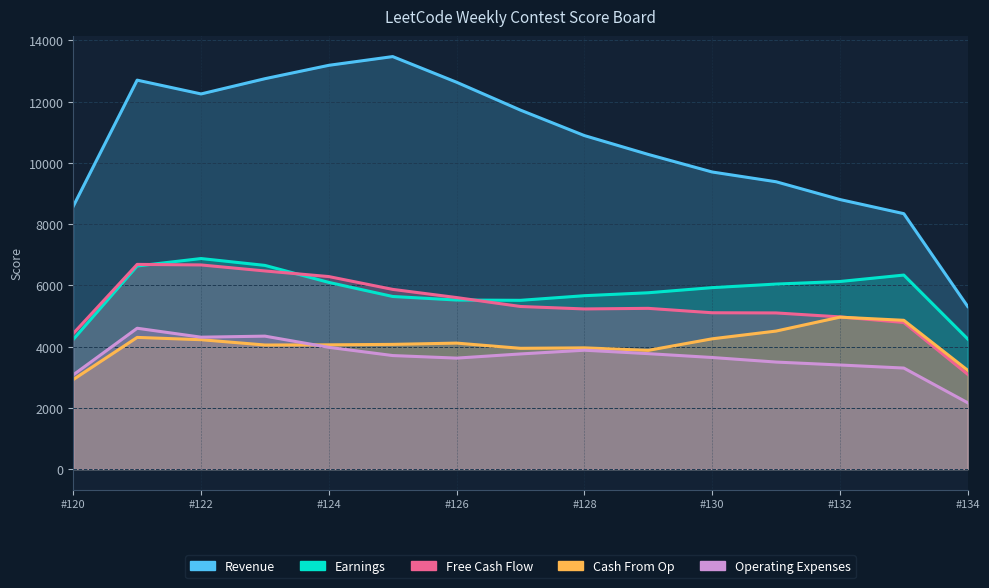

What are all the series names shown in the legend?

Revenue, Earnings, Free Cash Flow, Cash From Op, Operating Expenses